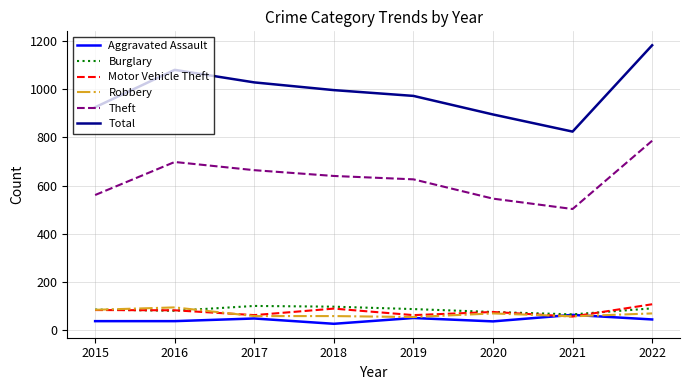

What is the minimum value shown in the chart?

27